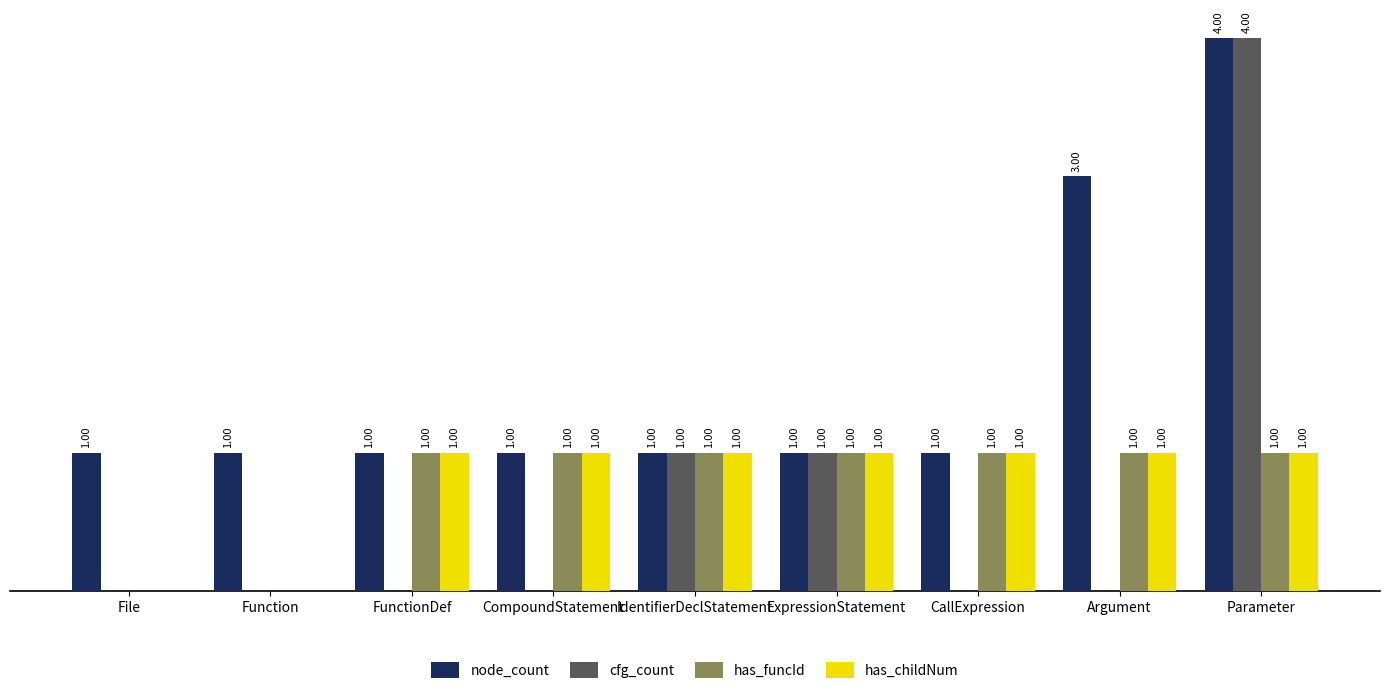

Which series has the largest total across all categories?

node_count